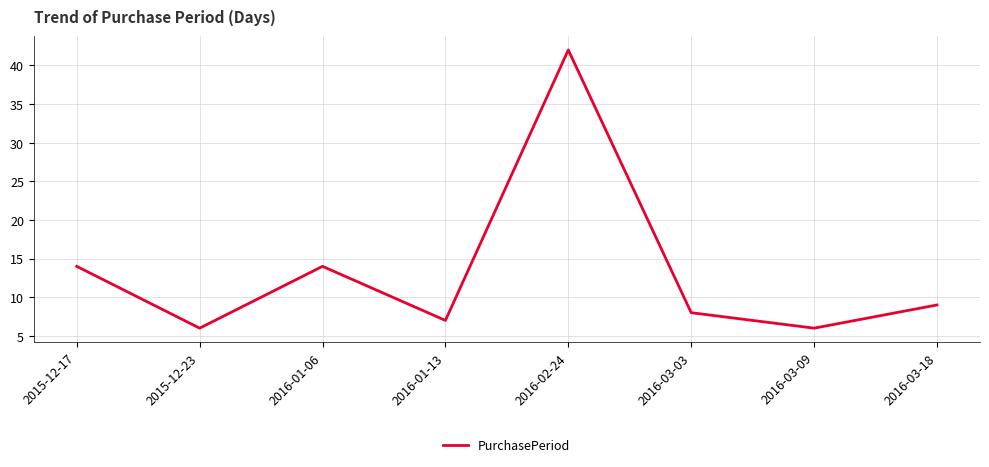

Reading right to left, extract all data points from this chart.

2016-03-18=9	2016-03-09=6	2016-03-03=8	2016-02-24=42	2016-01-13=7	2016-01-06=14	2015-12-23=6	2015-12-17=14